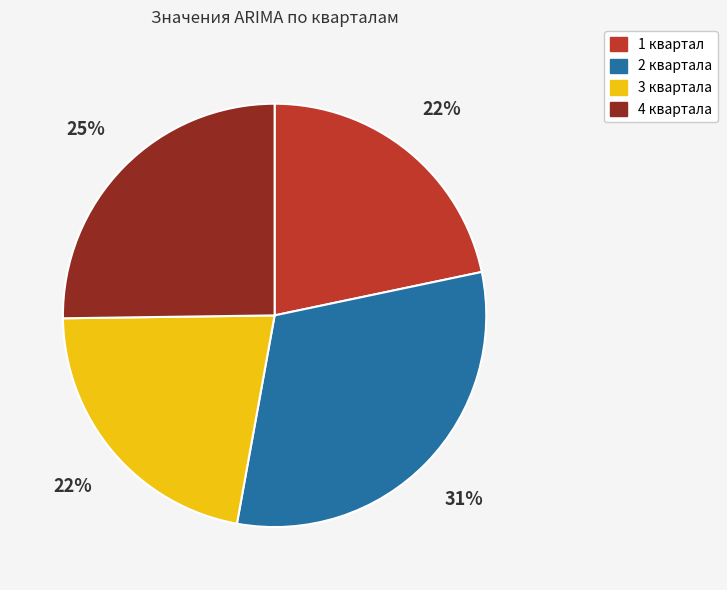

Does 1 квартал account for over 50% of the chart?

No